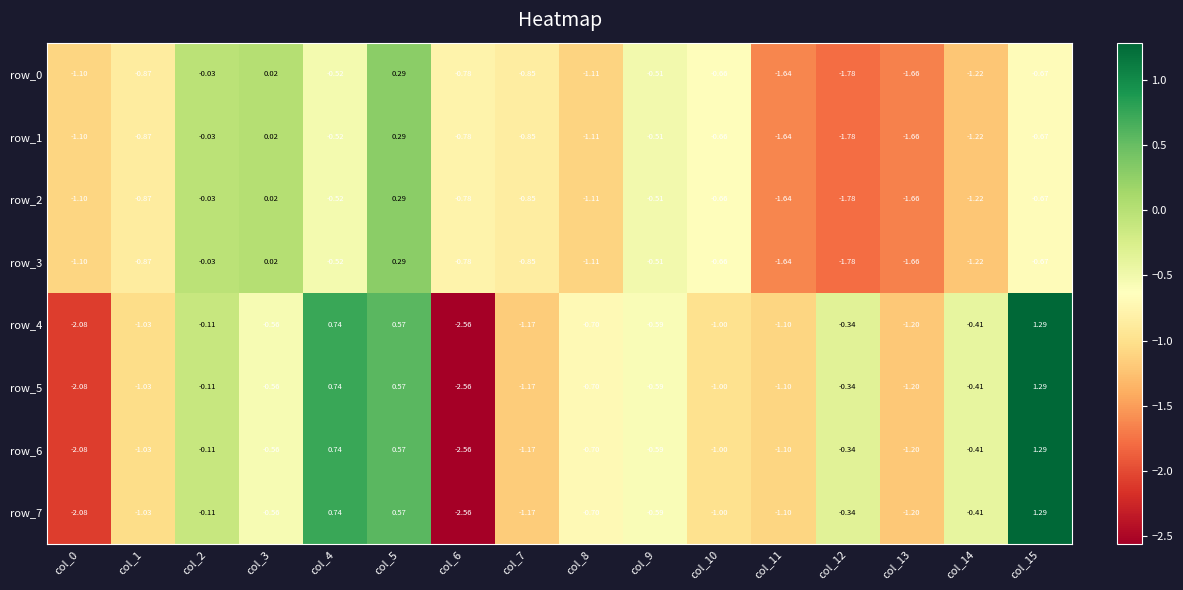

Is the value of row_2 at col_1 greater than the value of row_5 at col_2?

No